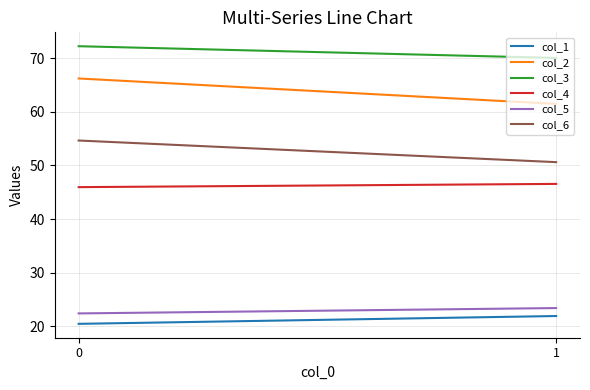

What is the value of the col_1 point at the 2nd from the left?

21.9